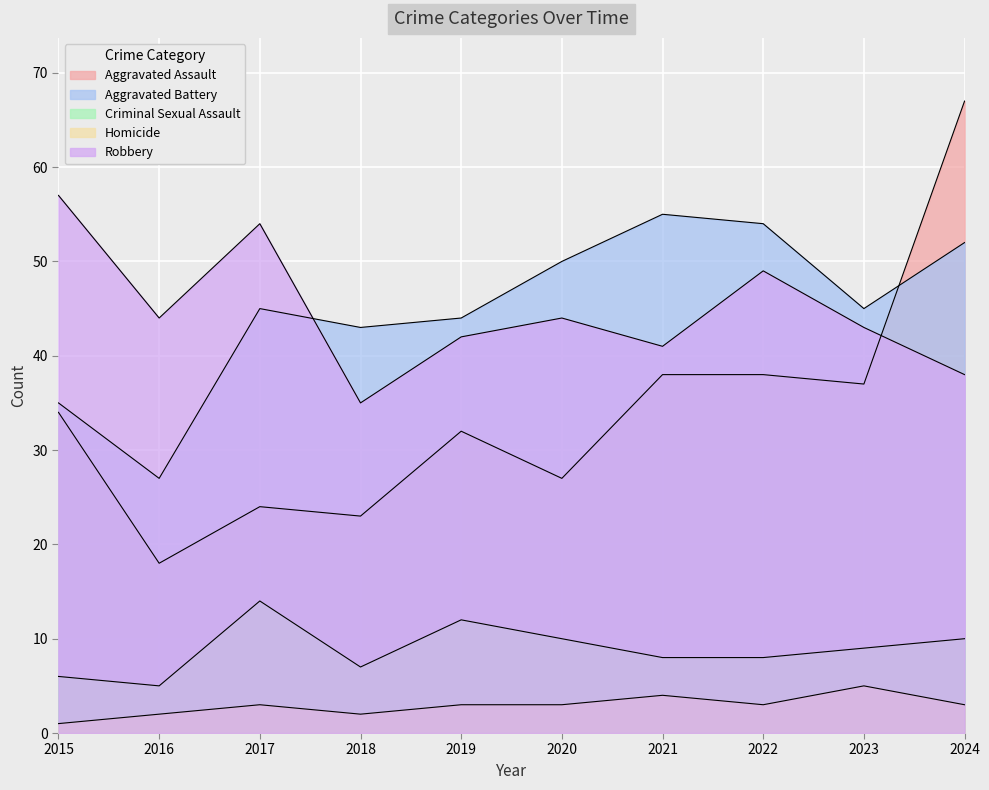

What is the average value of the Criminal Sexual Assault series?

9